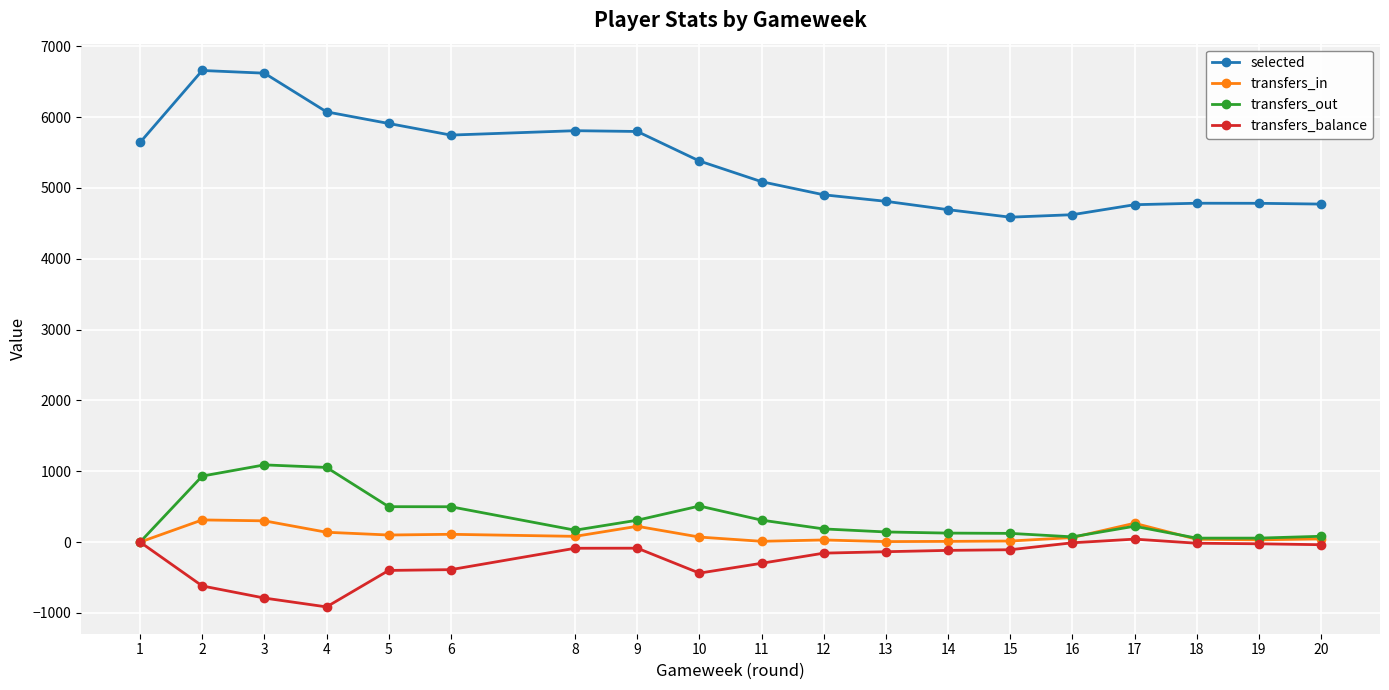

True or false: selected and transfers_out intersect in this chart.

False